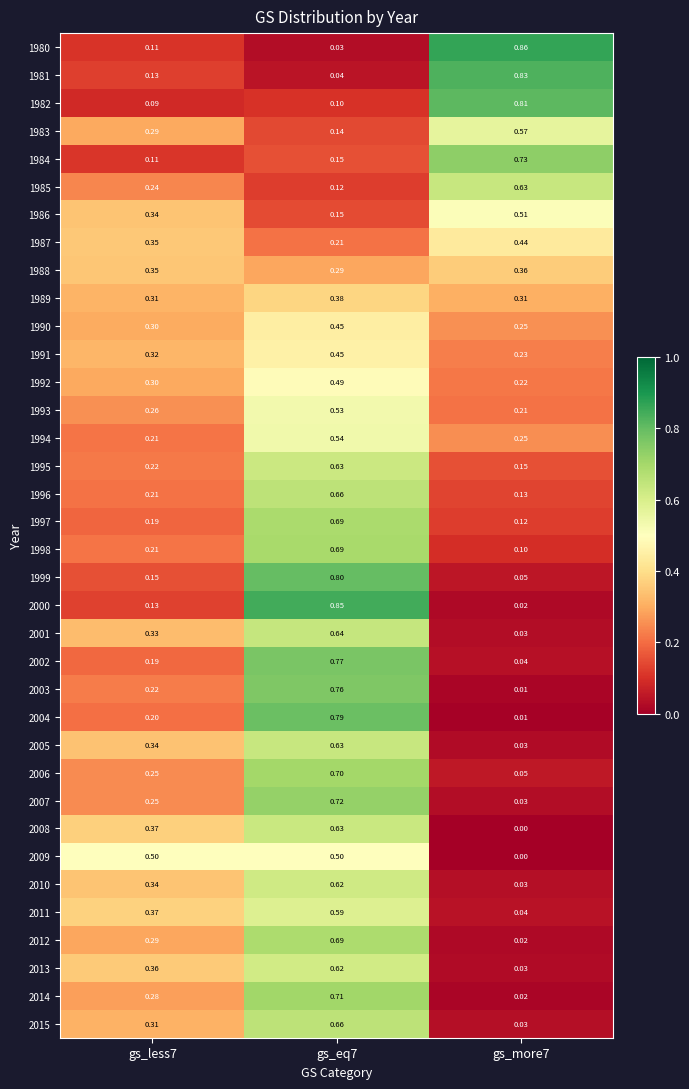

Is the value of 1993 at gs_less7 greater than the value of 1992 at gs_more7?

Yes